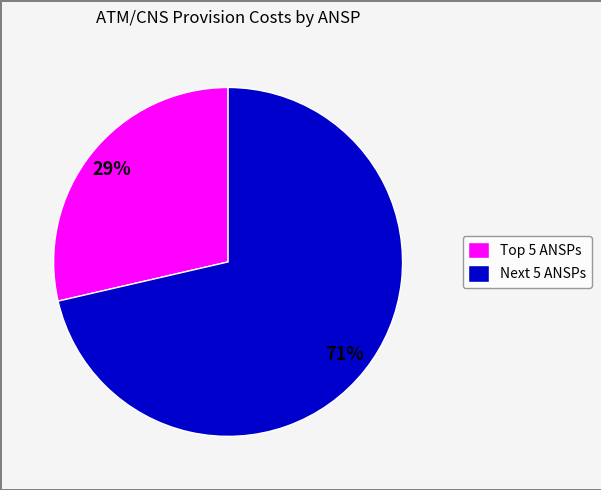

Which slice is the largest?

Next 5 ANSPs